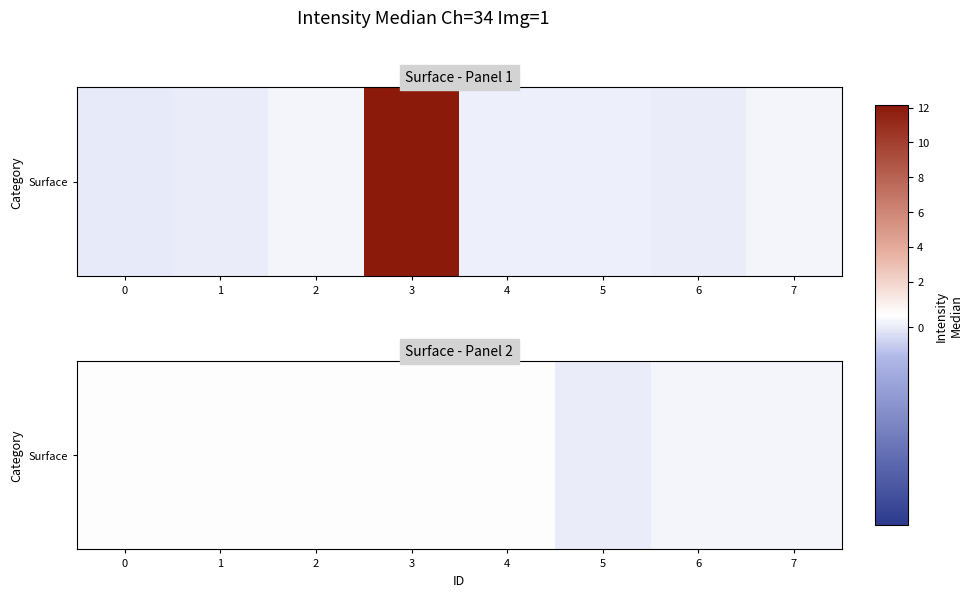

List the labels in order of value, largest first.

0, 1, 2, 3, 4, 6, 7, 5